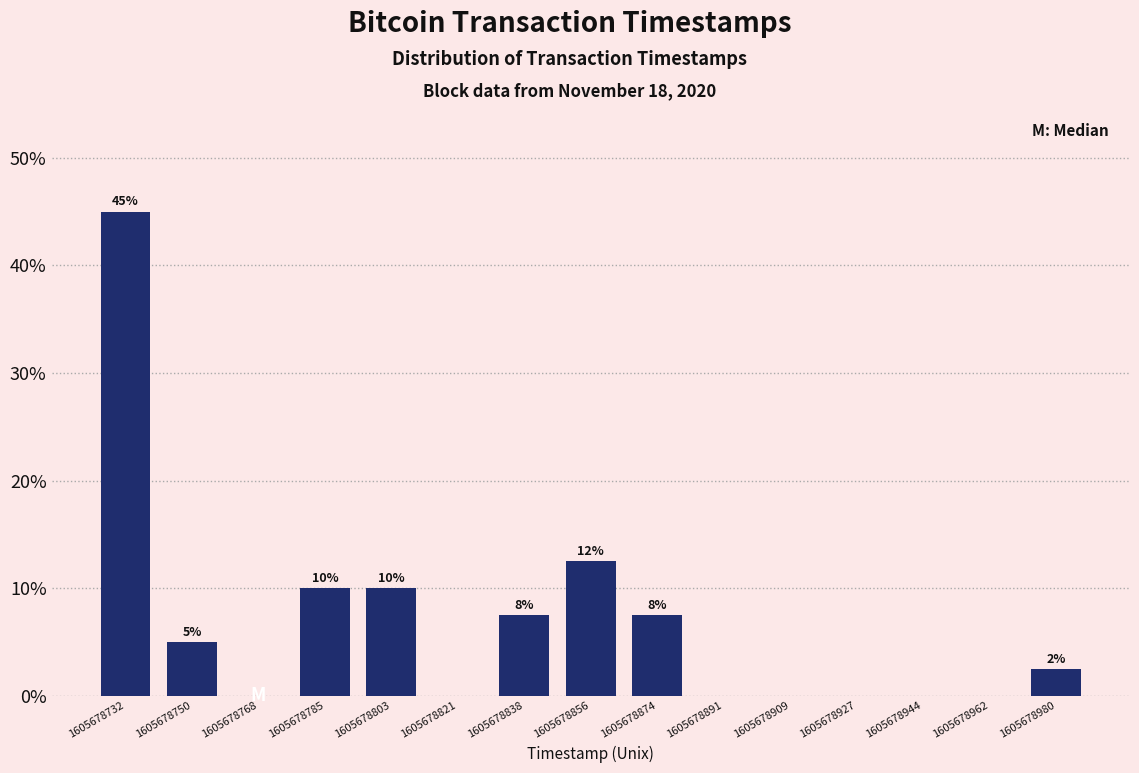

Over which range of the x-axis is the bar tallest?

1605678724 to 1605678742